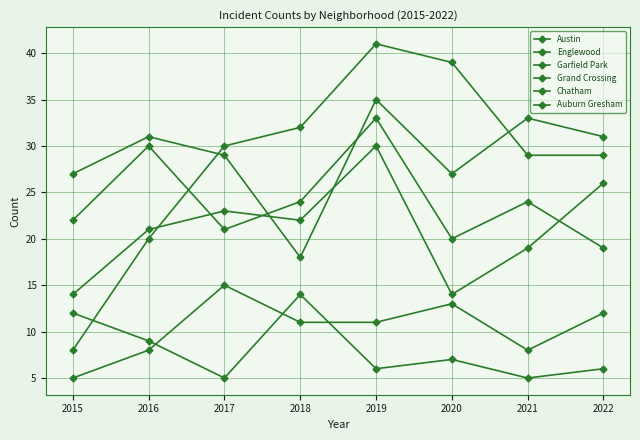

Rank the series at 2018 from lowest to highest value.

Chatham, Auburn Gresham, Englewood, Grand Crossing, Austin, Garfield Park